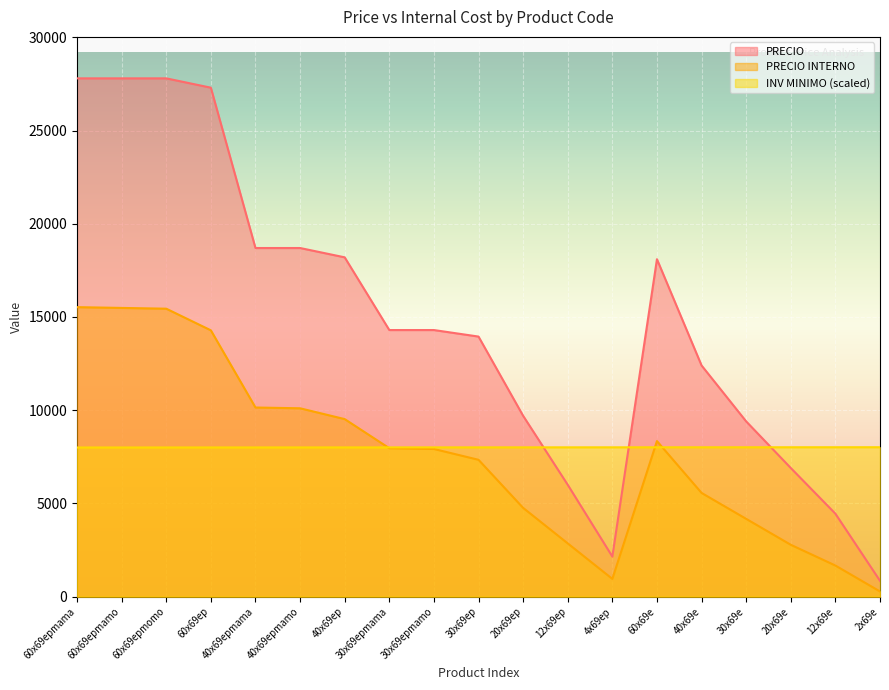

What is the label of the 17th point from the left?

20x69e